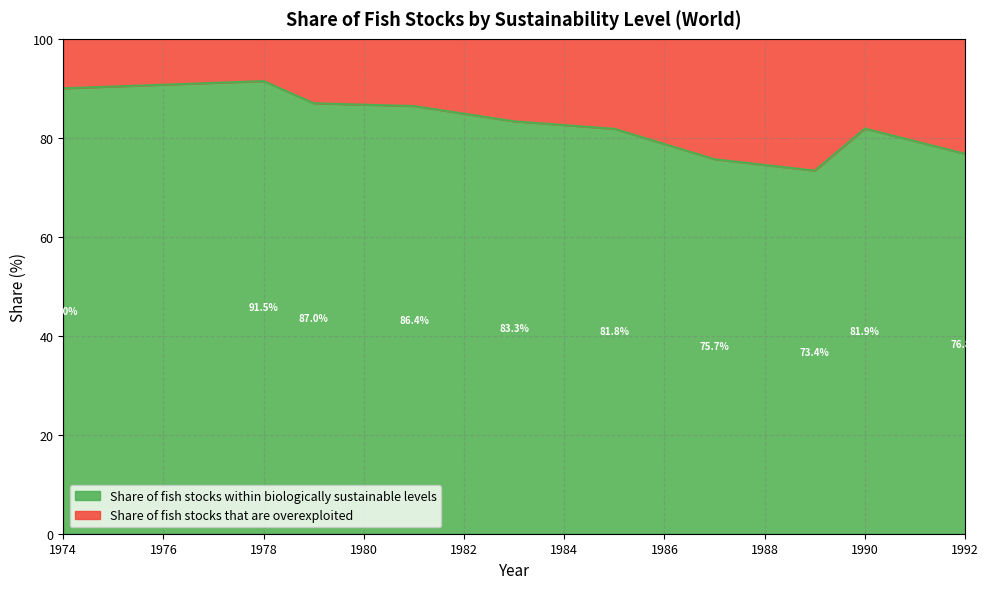

Approximately how many times larger is the value at 1992 compared to 1981?

0.9